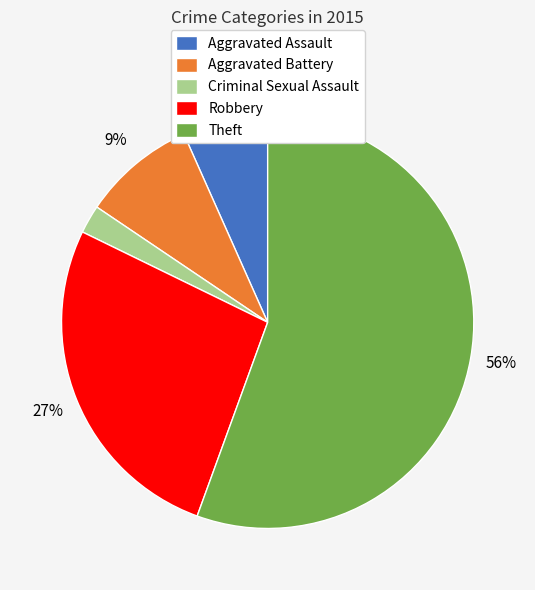

Combined, do Theft and Robbery account for over 50%?

Yes